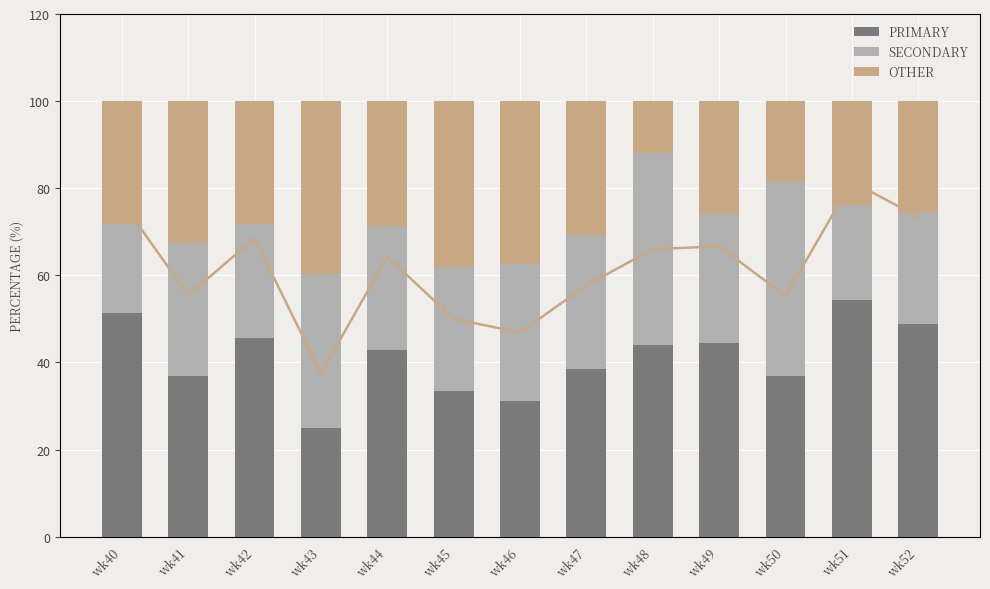

Reading right to left, transcribe all the data shown in this chart.

PRIMARY: 48.9	54.3	36.8	44.4	44.0	38.5	31.2	33.3	42.9	25.0	45.7	37.0	51.3
SECONDARY: 25.5	21.7	44.7	29.6	44.0	30.8	31.2	28.6	28.6	35.4	26.1	30.4	20.5
OTHER: 25.5	23.9	18.4	25.9	12.0	30.8	37.5	38.1	28.6	39.6	28.3	32.6	28.2
PRIMARY (line): 48.9	54.3	36.8	44.4	44.0	38.5	31.2	33.3	42.9	25.0	45.7	37.0	51.3